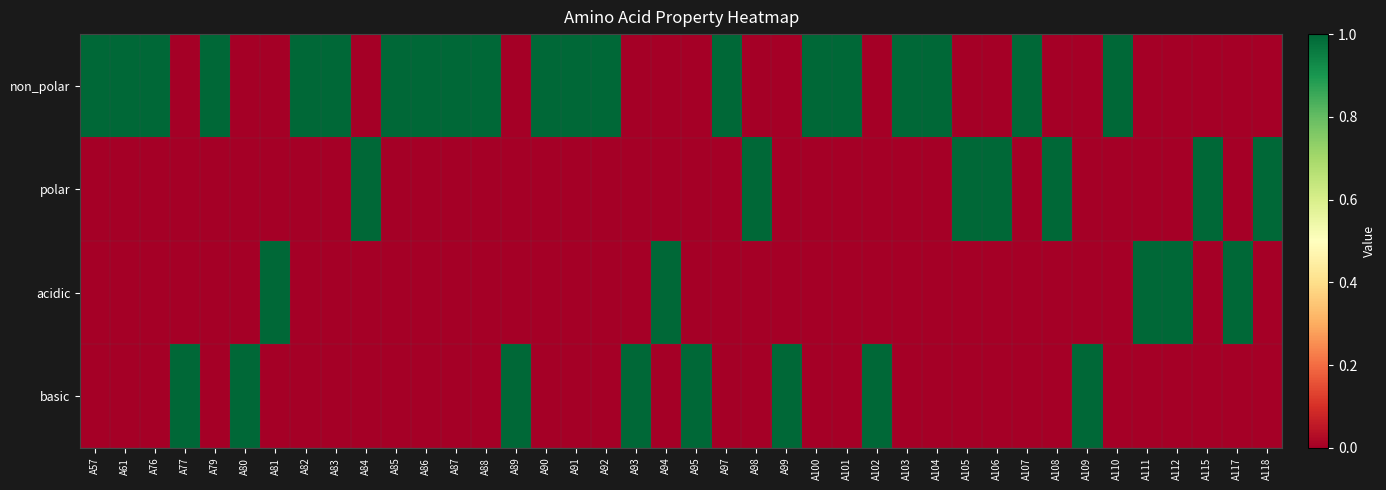

At A79, list the series in order from largest to smallest.

non_polar, polar, acidic, basic